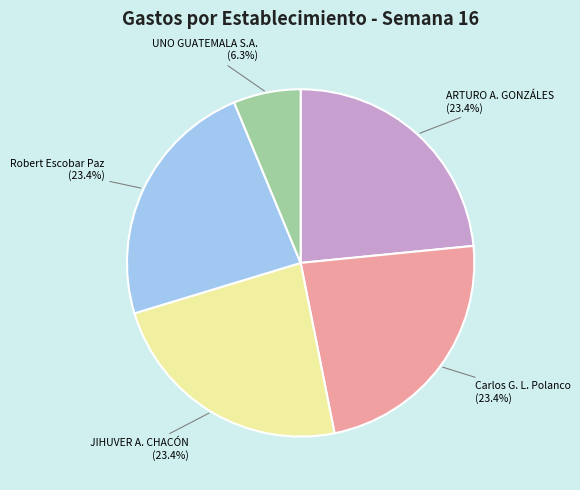

True or false: Robert Escobar Paz accounts for 36% of the total.

False